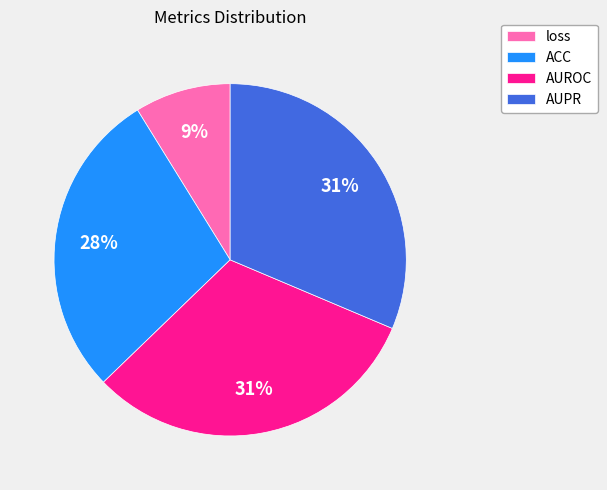

Combined, do AUROC and loss account for over 50%?

No